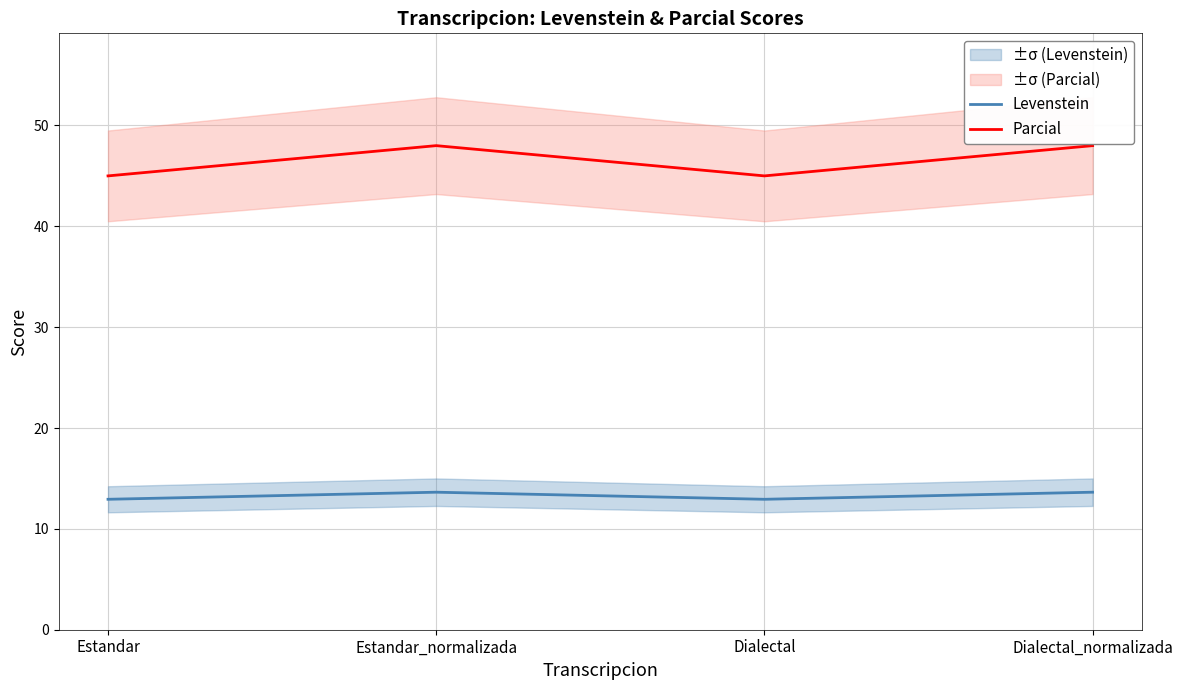

What are all the series names shown in the legend?

Levenstein, Parcial